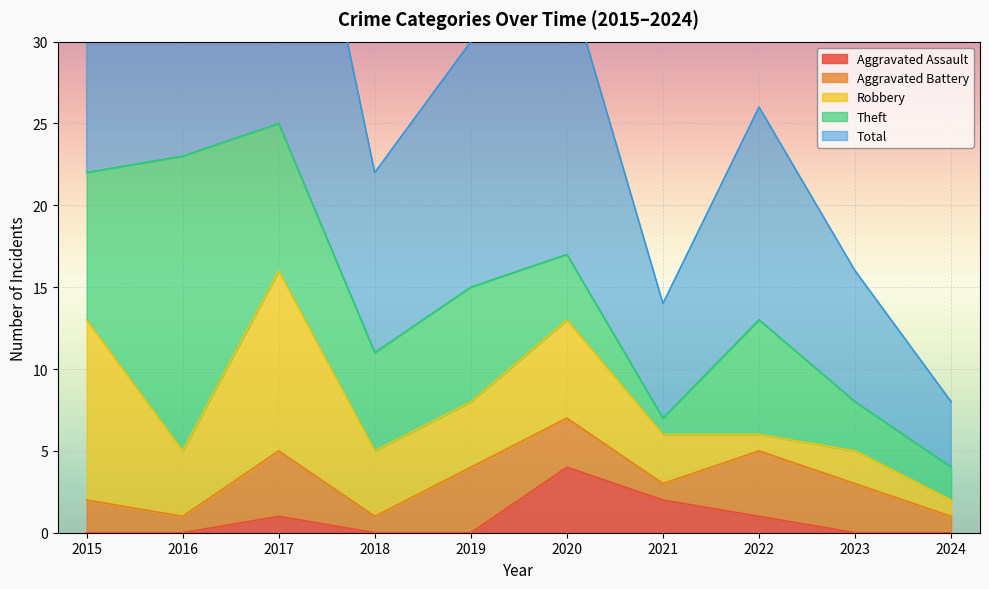

List the labels in order of Aggravated Assault value, smallest first.

2015, 2016, 2018, 2019, 2023, 2024, 2017, 2022, 2021, 2020